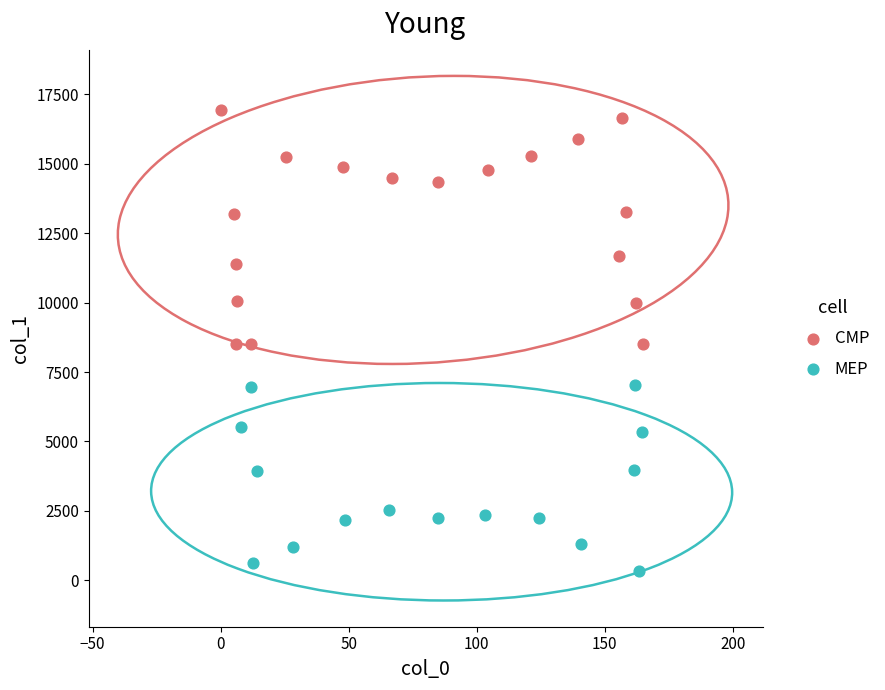

Which series has the widest spread of Y values?

CMP